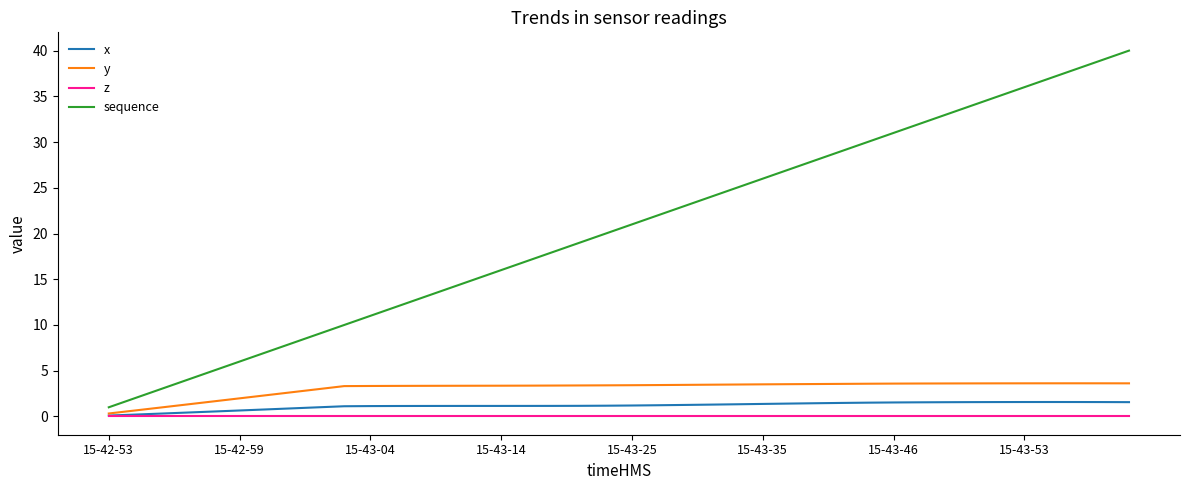

True or false: sequence and x intersect in this chart.

False